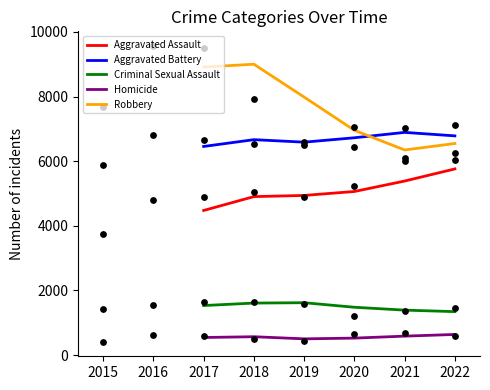

Which series reaches the maximum Y coordinate?

Robbery